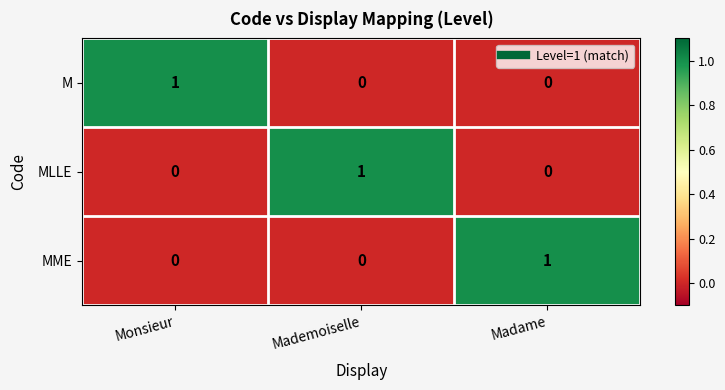

Reading right to left, list all the values displayed in this chart.

M: 0	0	1
MLLE: 0	1	0
MME: 1	0	0